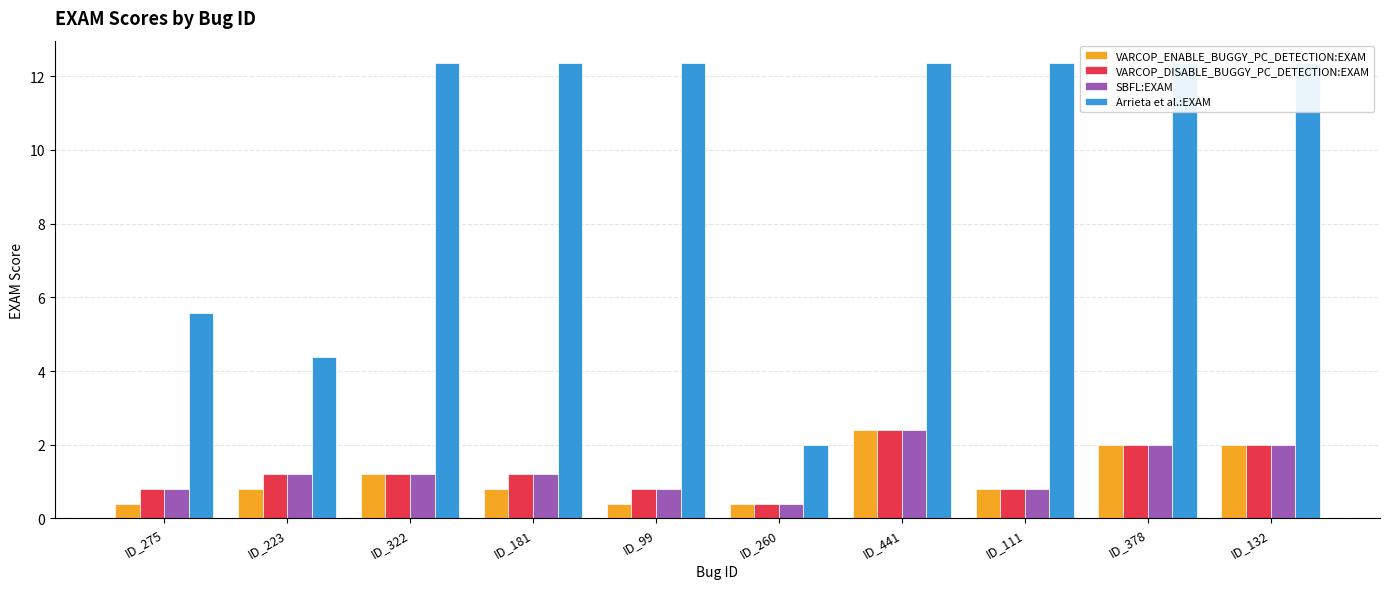

Reading left to right, what are all the values shown in this chart?

VARCOP_ENABLE_BUGGY_PC_DETECTION:EXAM: 0.4	0.8	1.2	0.8	0.4	0.4	2.4	0.8	2.0	2.0
VARCOP_DISABLE_BUGGY_PC_DETECTION:EXAM: 0.8	1.2	1.2	1.2	0.8	0.4	2.4	0.8	2.0	2.0
SBFL:EXAM: 0.8	1.2	1.2	1.2	0.8	0.4	2.4	0.8	2.0	2.0
Arrieta et al.:EXAM: 5.6	4.4	12.4	12.4	12.4	2.0	12.4	12.4	12.4	12.4